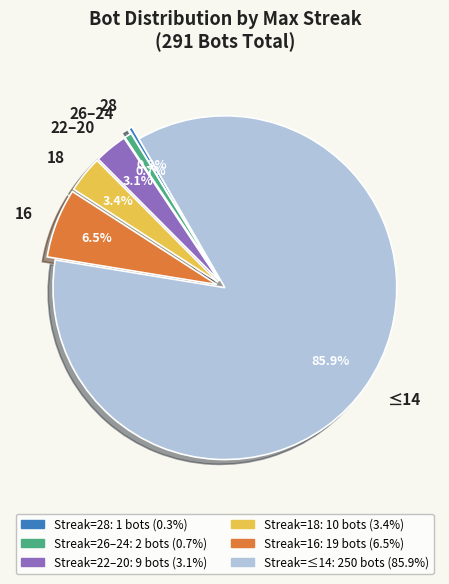

How many segments does this pie chart have?

6